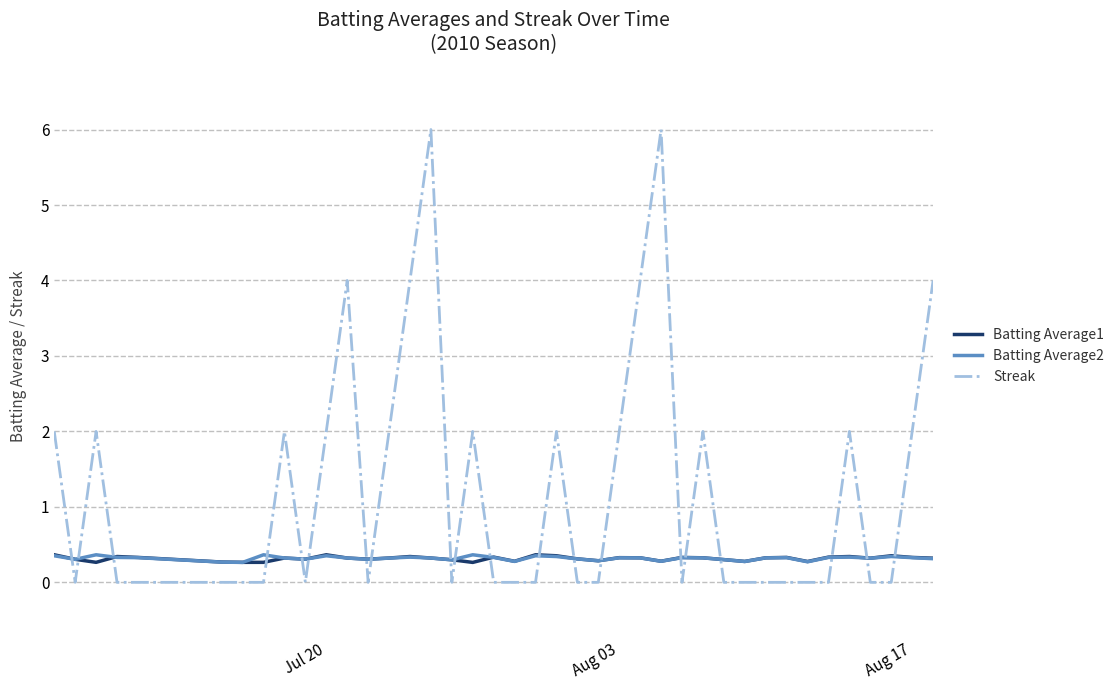

Which series has the widest spread of values?

Streak